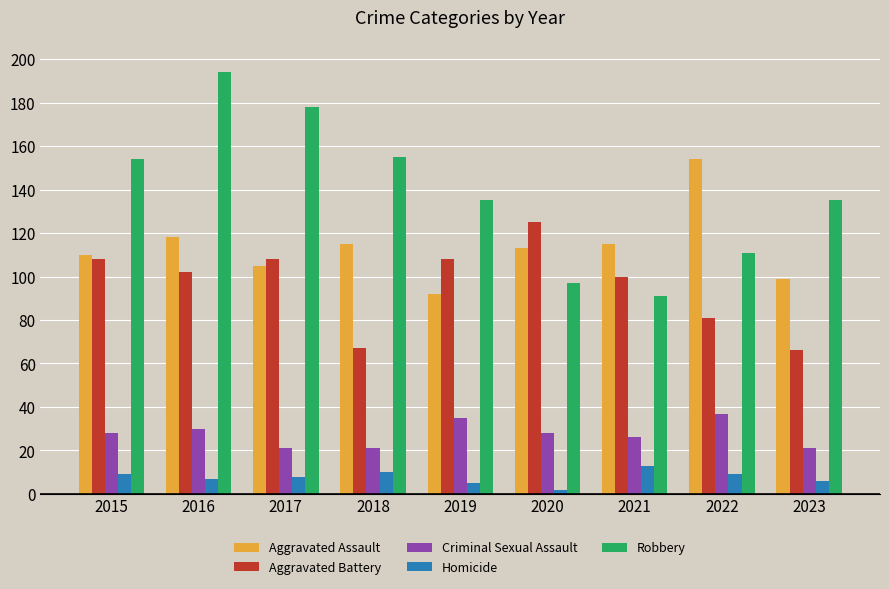

What is the total value across all series at 2016?

451